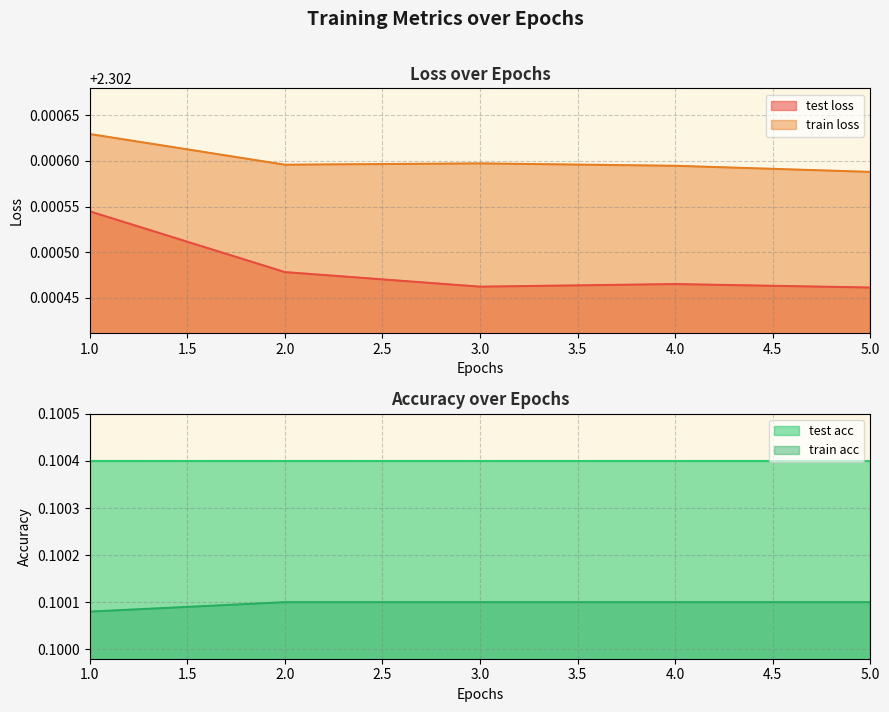

True or false: train loss has a value of 3.6 at 3.0.

False